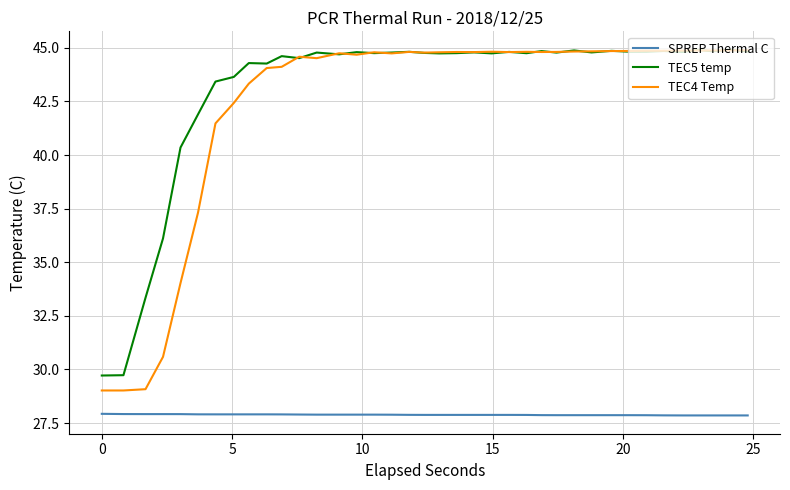

True or false: TEC4 Temp and SPREP Thermal C cross at least once.

False